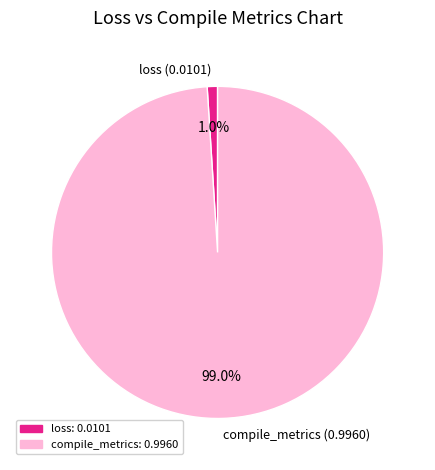

Rank the categories by value from lowest to highest.

loss, compile_metrics